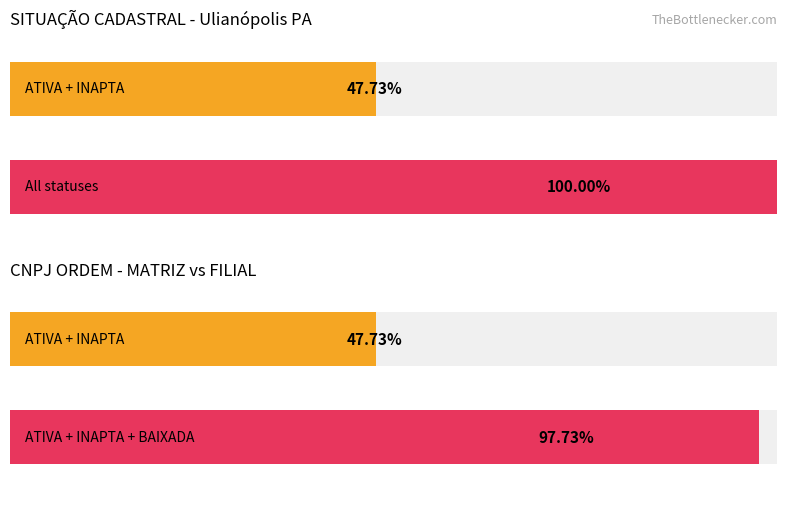

The value of Maximum utilization at 1 is 51.3. True or false?

False